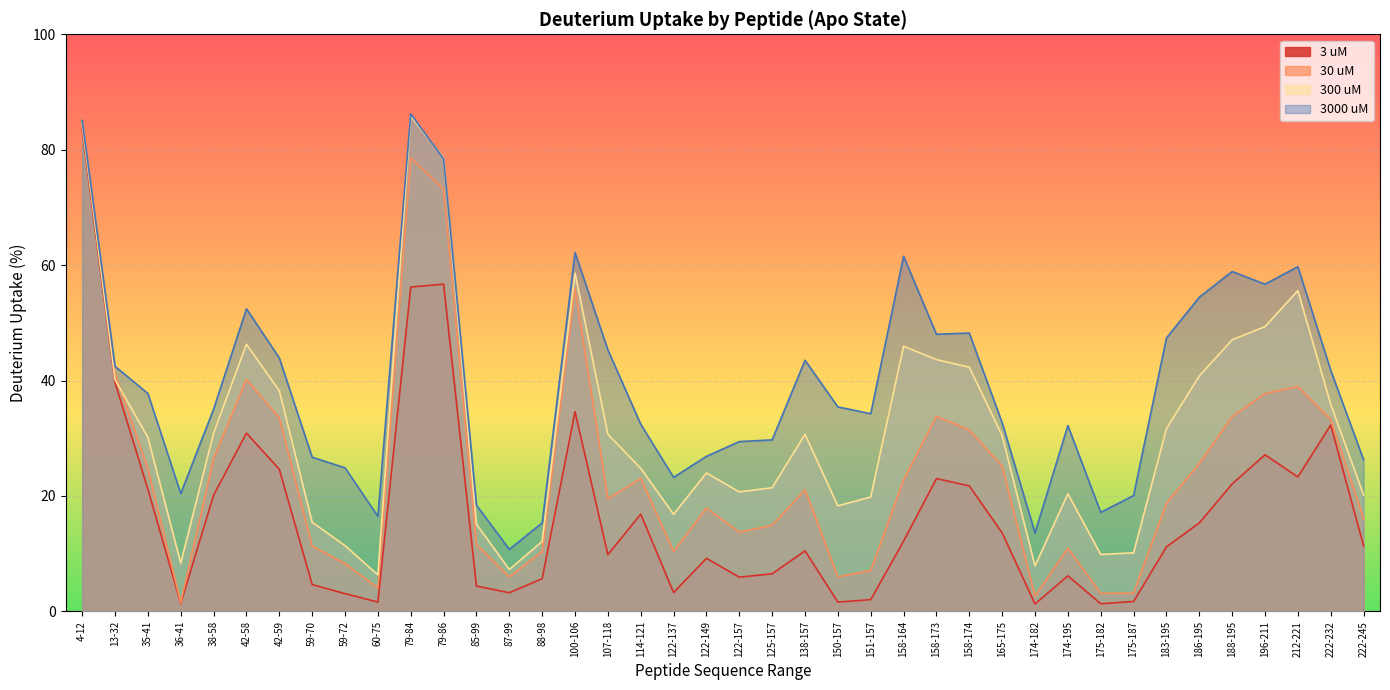

What is the minimum value shown in the chart?

1.3